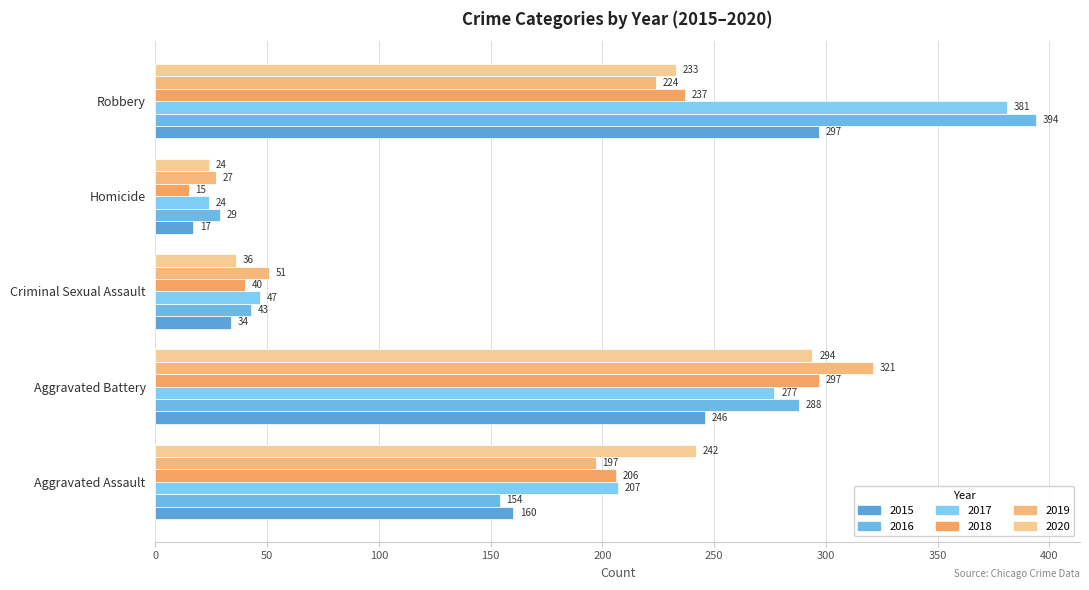

What is the minimum value shown in the chart?

15